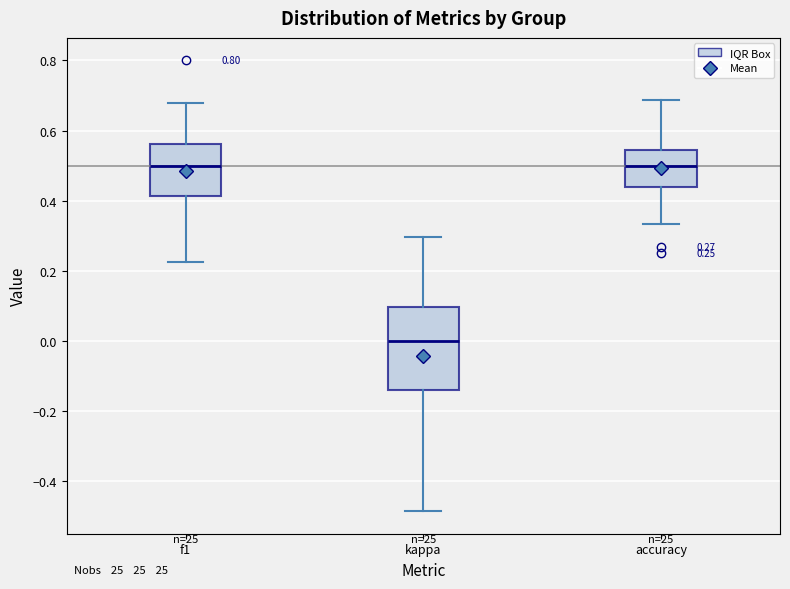

Which box is the tallest, from its lower edge to its upper edge?

kappa